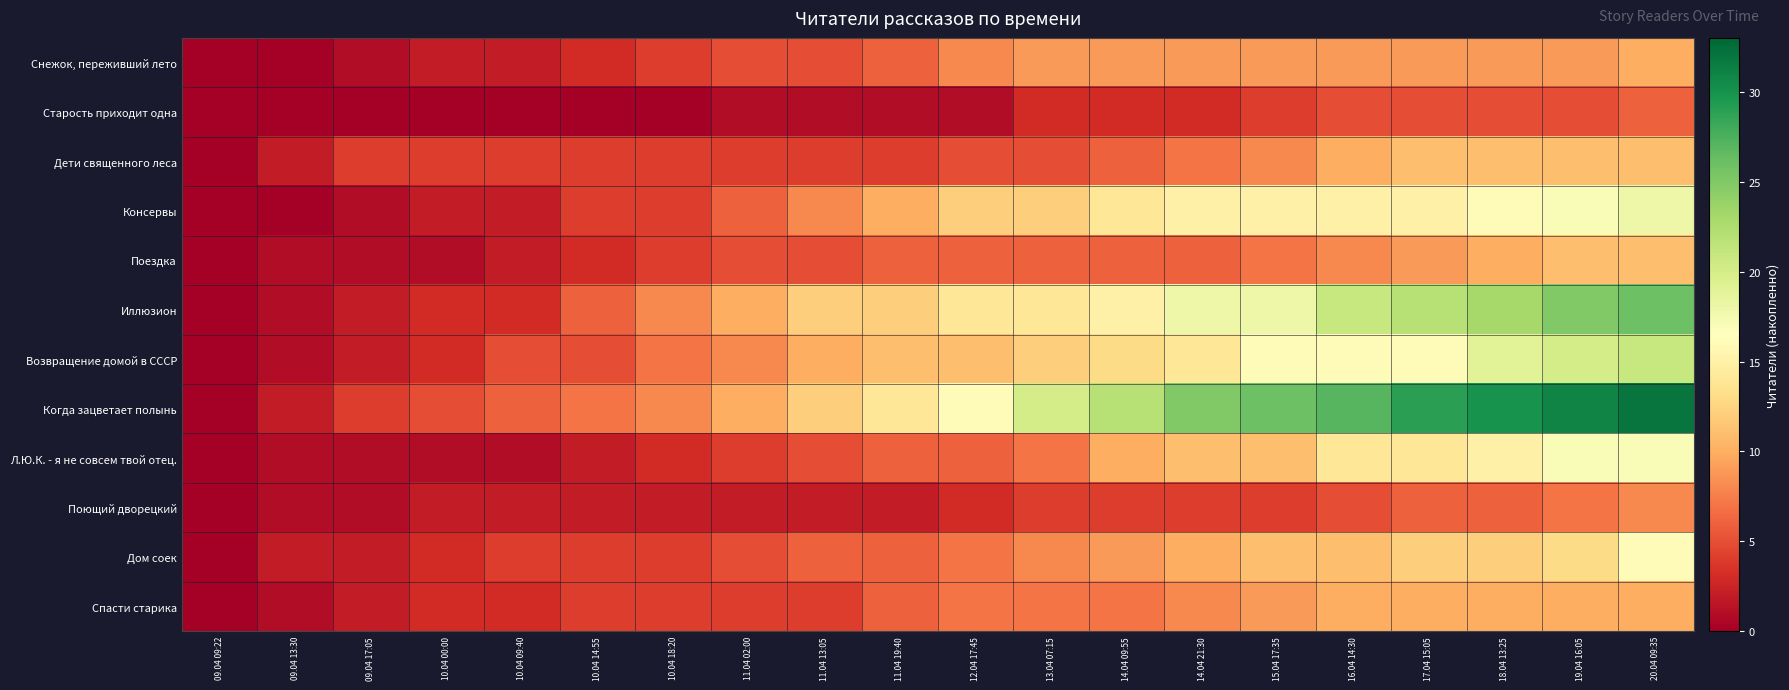

How many series are shown in this chart?

12